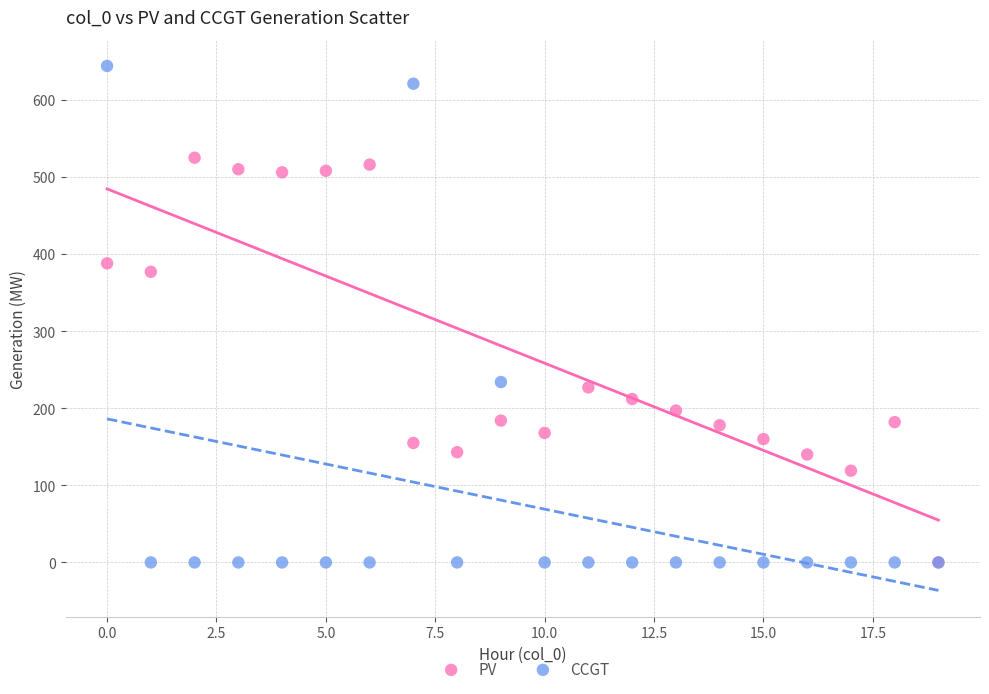

Which series has the largest Y range (max minus min)?

CCGT